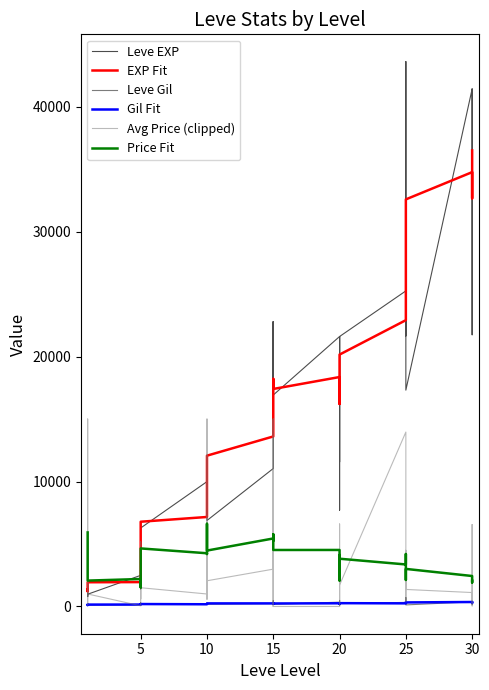

Is it true that Gil Fit equals 387.5 at 25?

False